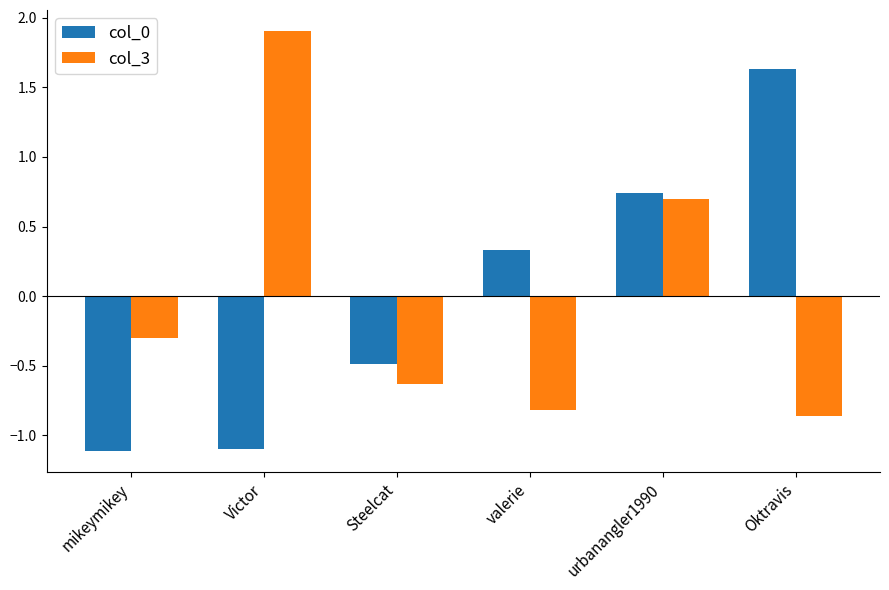

How many bars are there in each group?

2